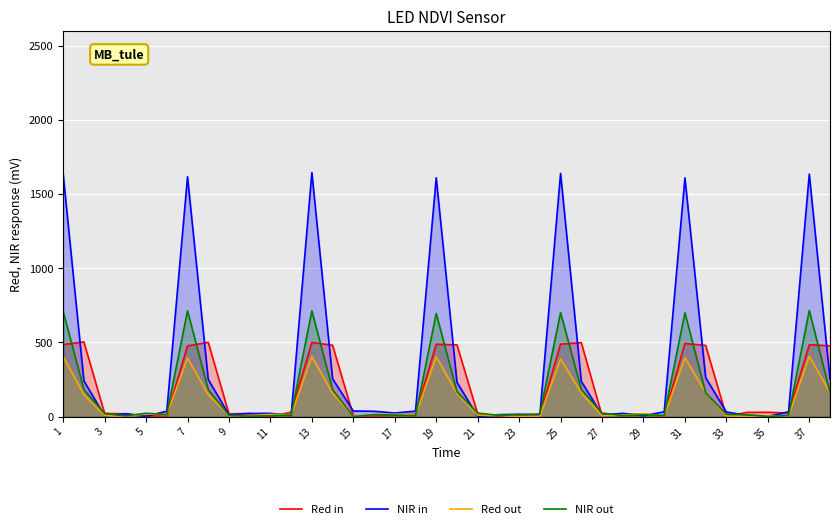

Where does the Red in series first go above 21?

1